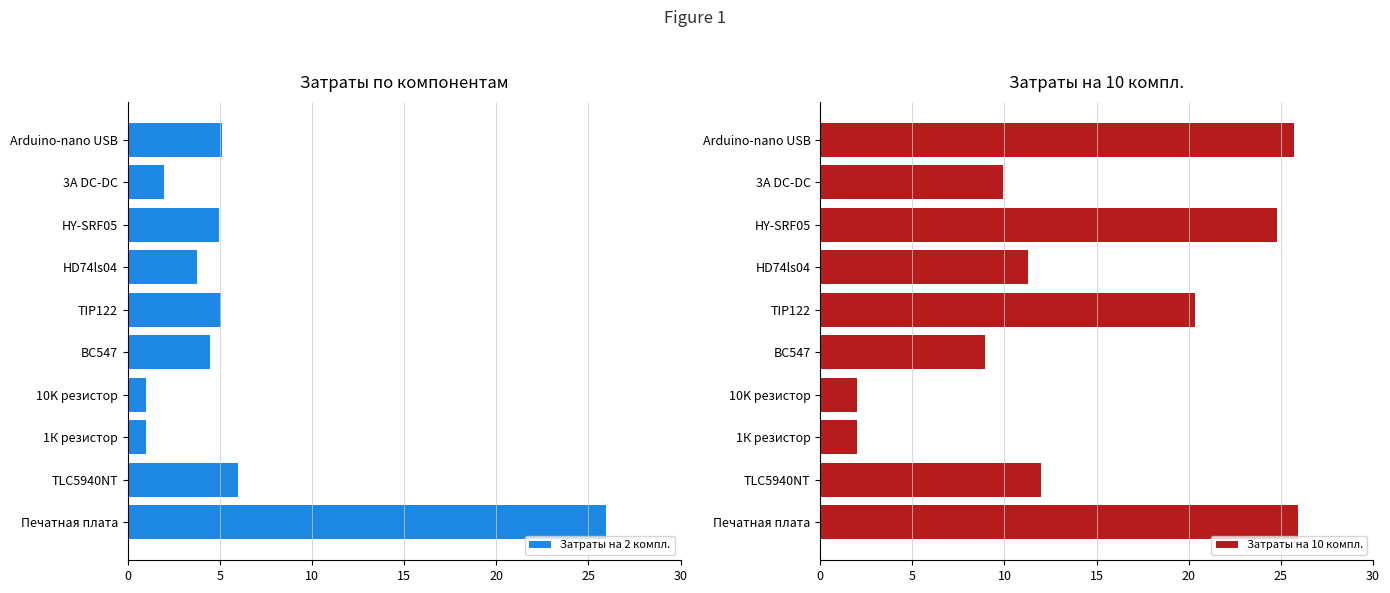

What is the difference between the Затраты на 2 компл. values at 1К резистор and TIP122?

4.1